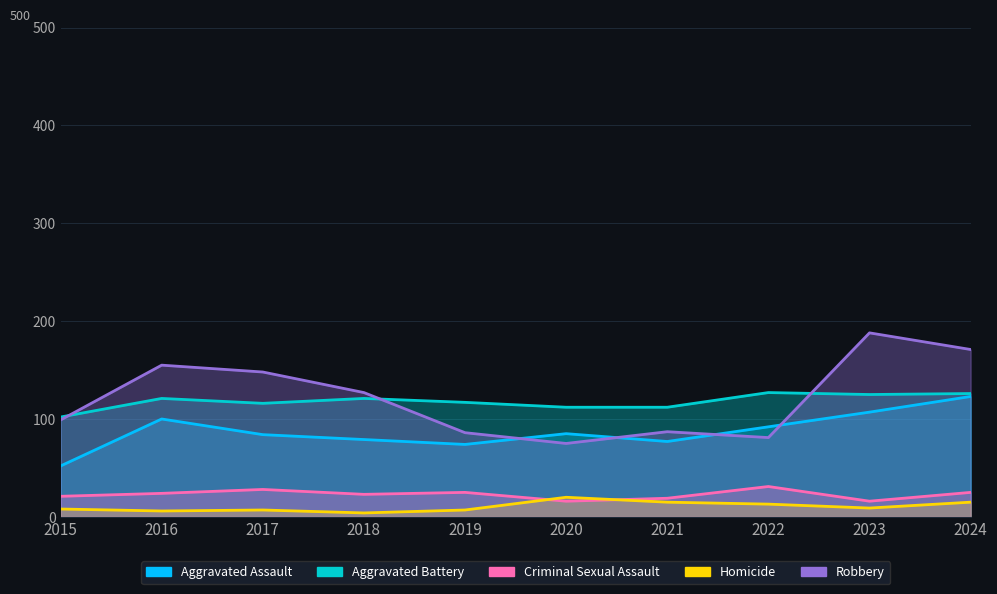

How many interior local valleys does the Homicide series have?

3